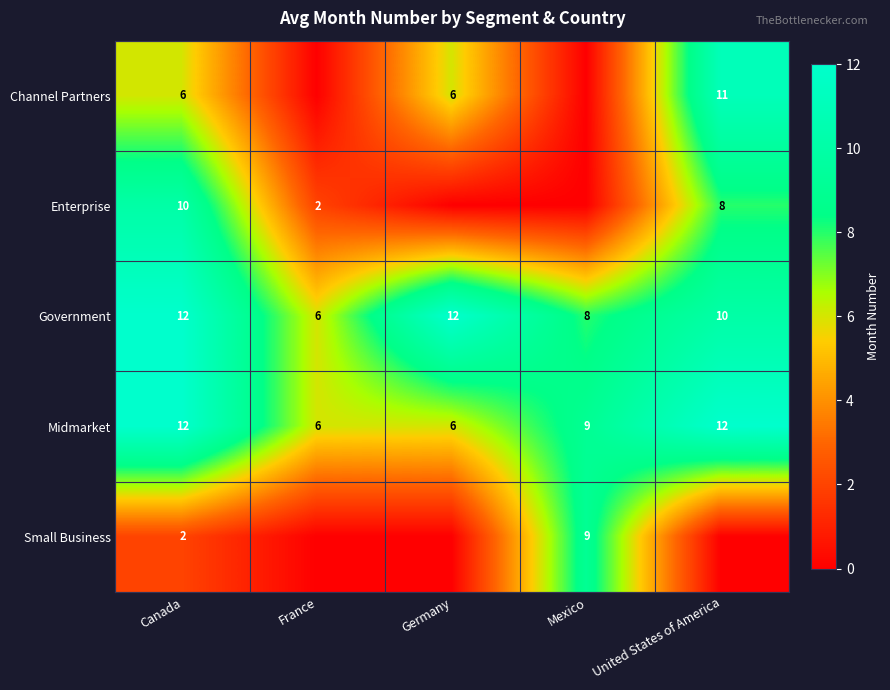

What is the sum of the Midmarket values at Canada and Mexico?

21